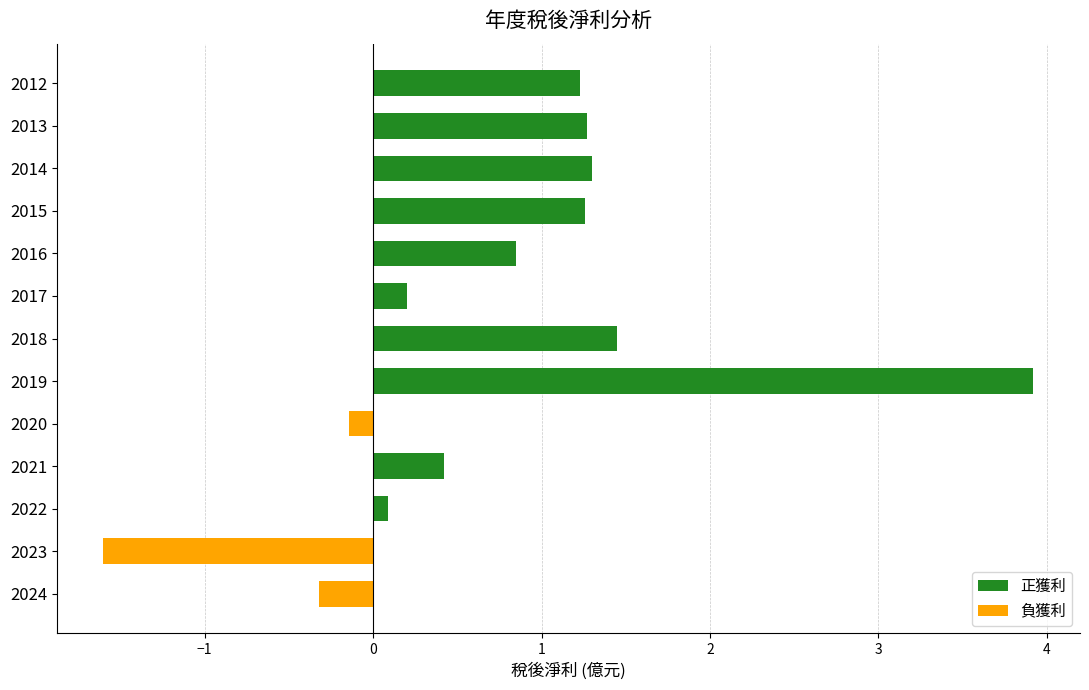

Between 2018 and 2012, which is larger?

2018